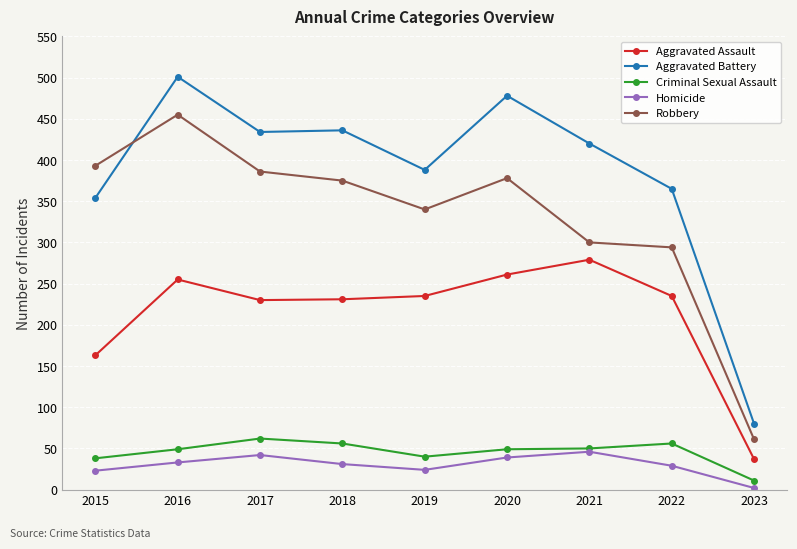

At how many categories does at least one series exceed 401?

5